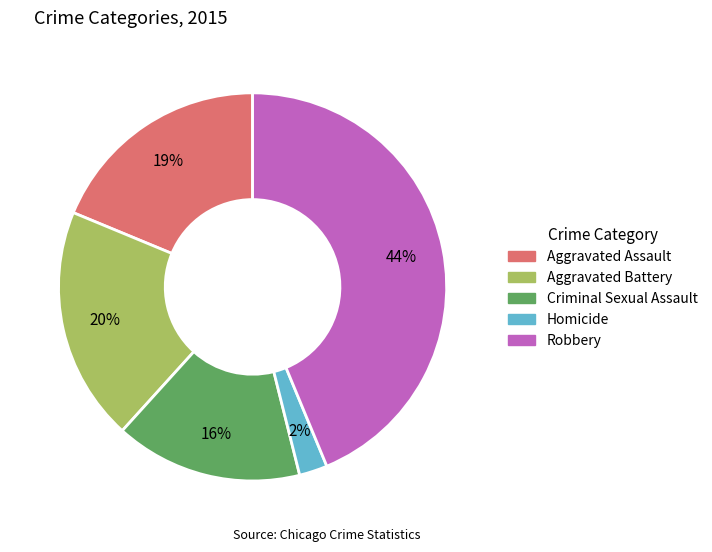

The Robbery slice represents 44% of the pie. True or false?

True